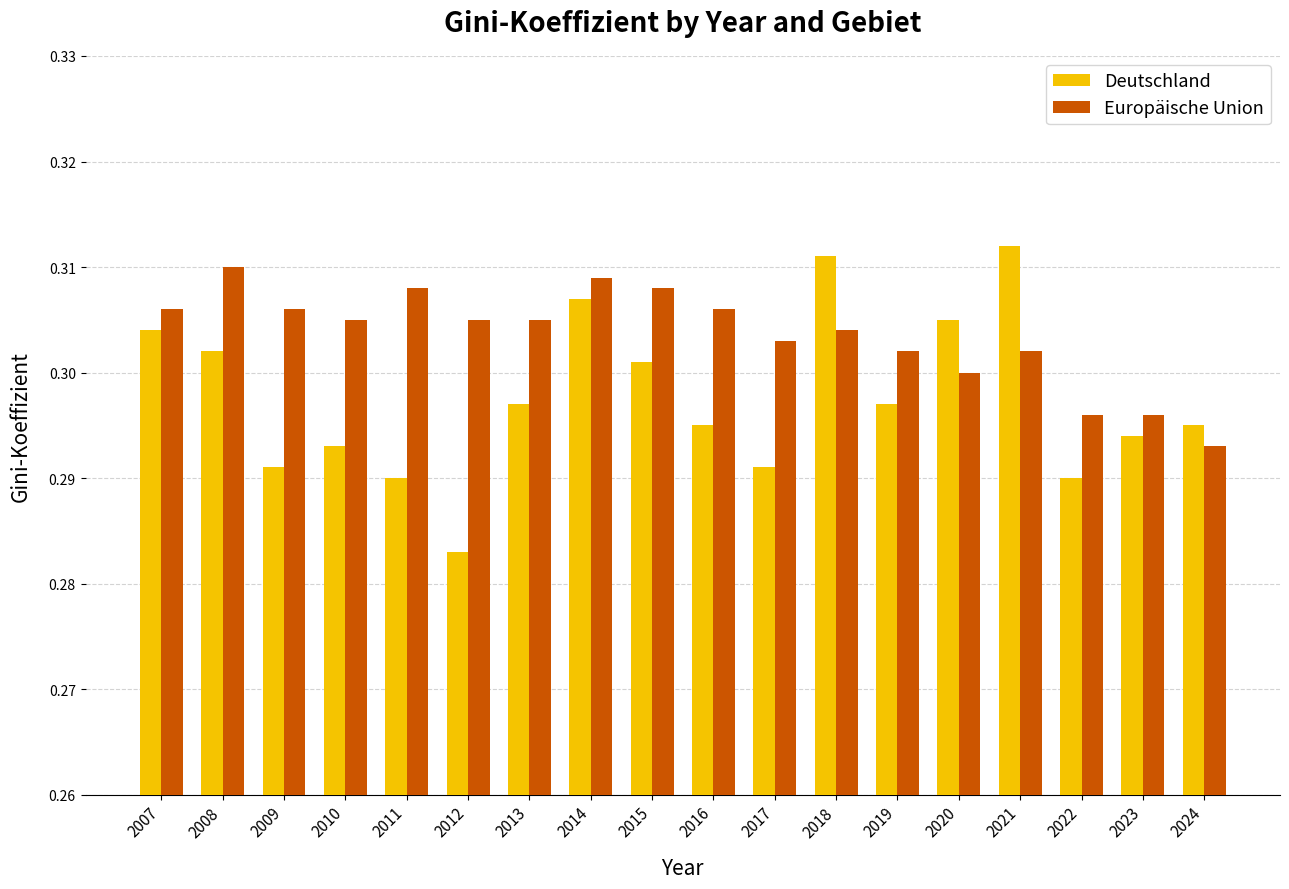

How many bars are there in each group?

2